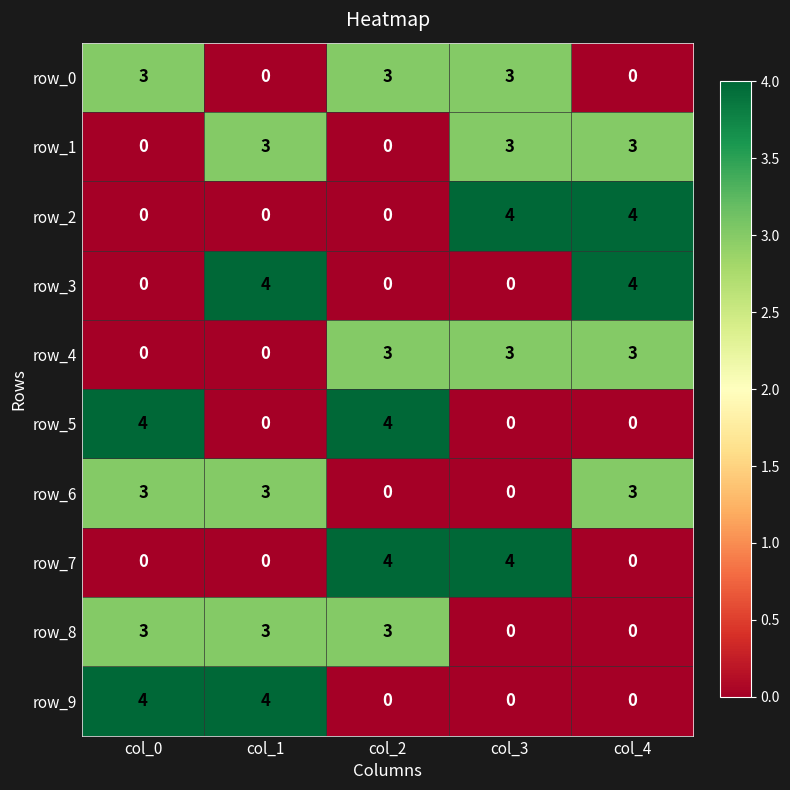

How many distinct data groups are displayed?

10